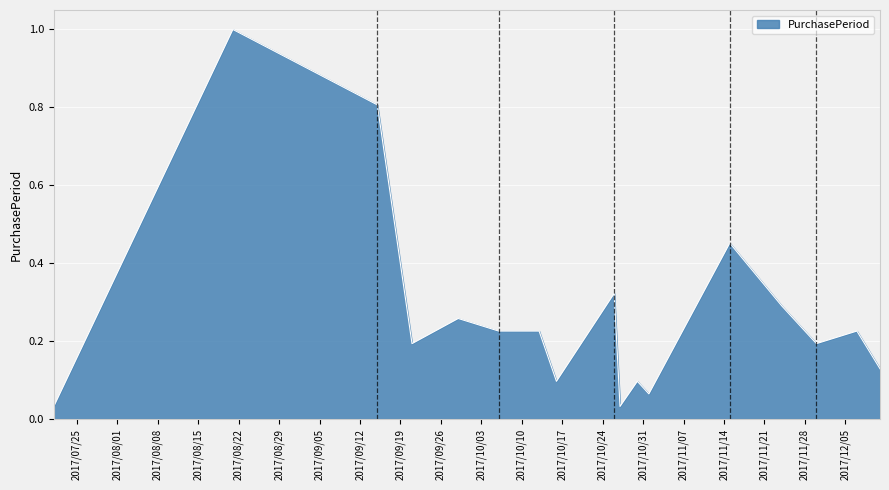

What is the sum of all values?

4.6